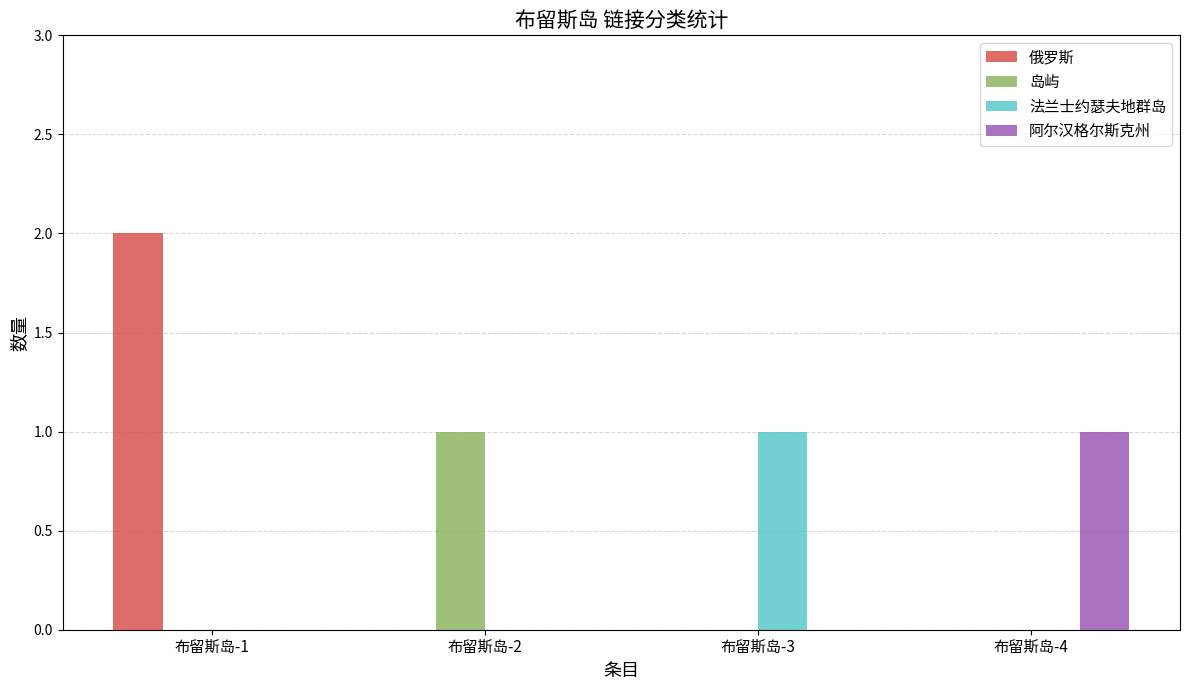

At which category does the chart reach its peak across all series?

布留斯岛-1